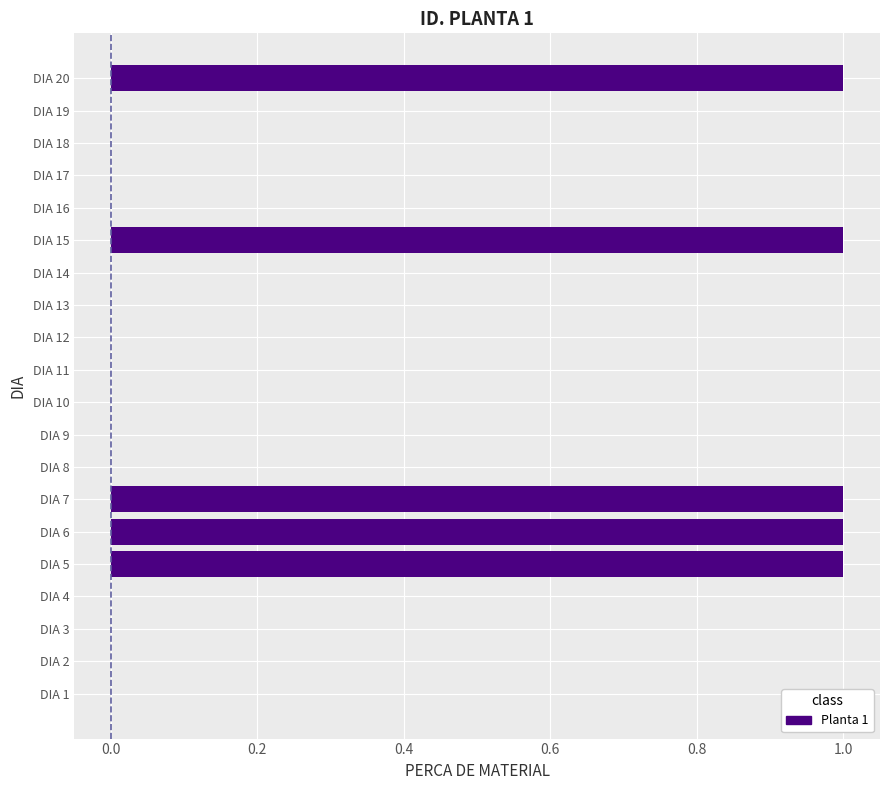

What is the maximum value shown in the chart?

1